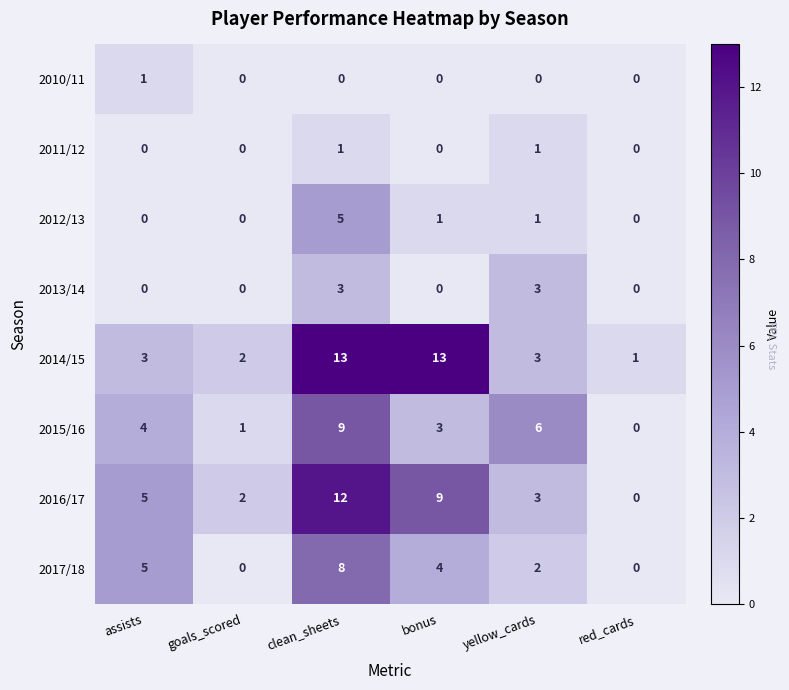

At how many categories does at least one series exceed 11?

2